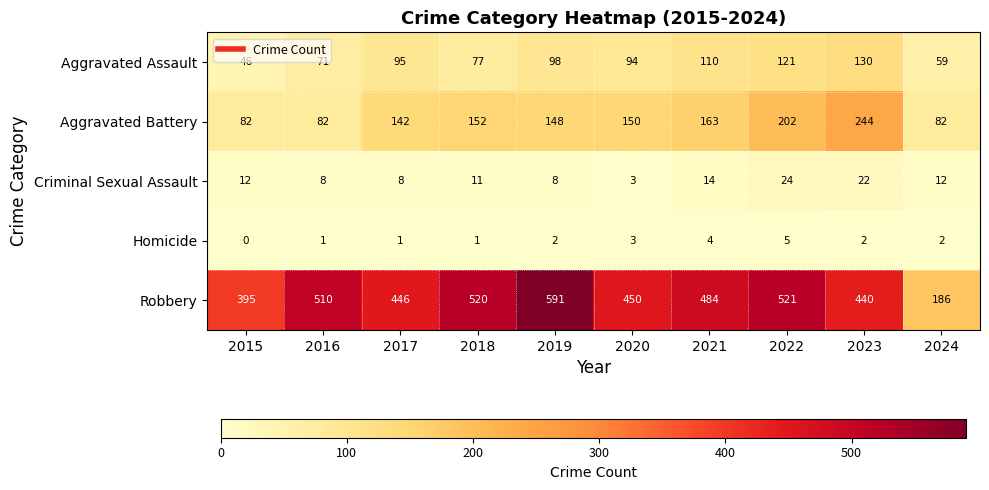

What is the maximum value for Robbery?

591